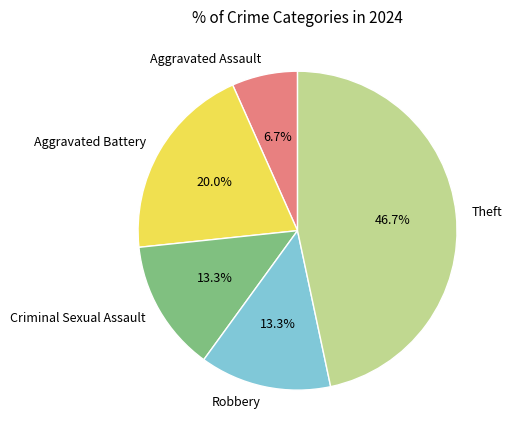

Which category has the biggest portion of the pie?

Theft